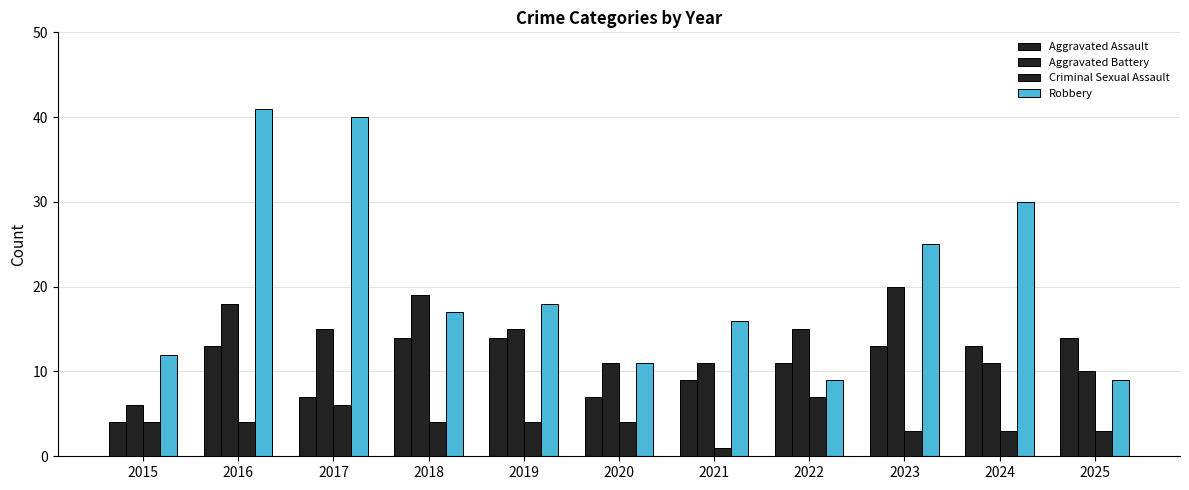

At 2016, list the series in order from smallest to largest.

Criminal Sexual Assault, Aggravated Assault, Aggravated Battery, Robbery